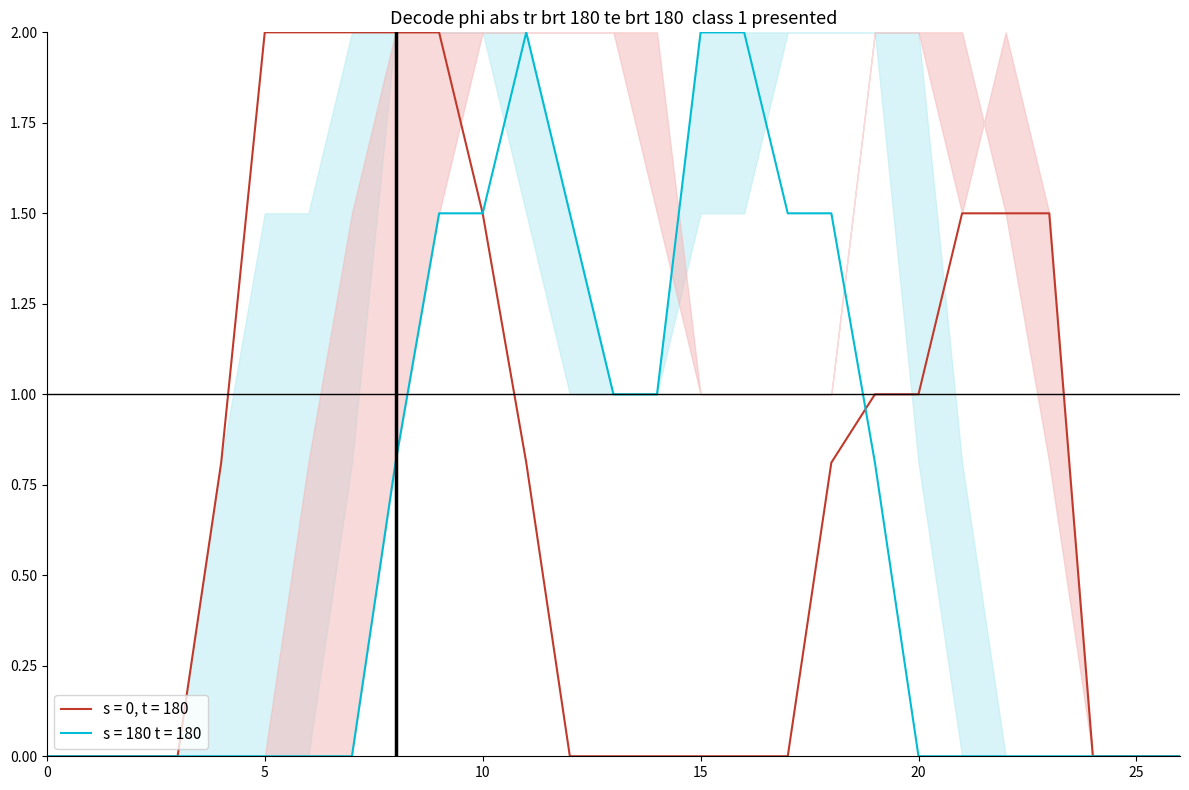

Count the col_10 values in the range 0 to 2.

27